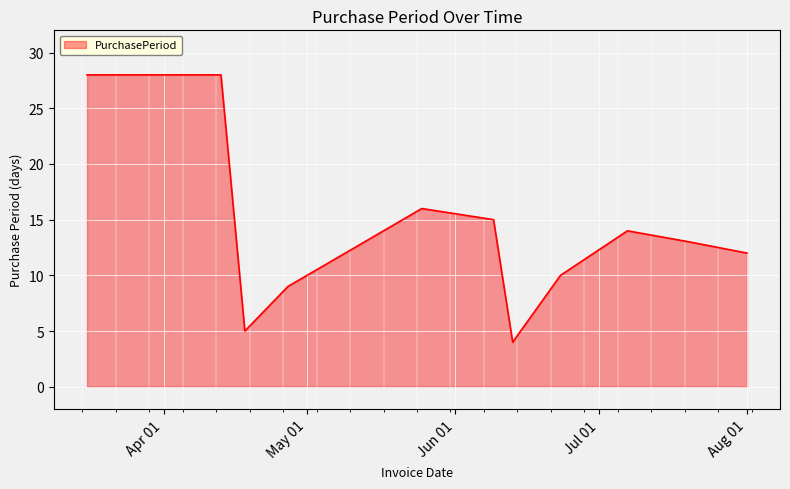

What is the difference between the maximum and minimum values?

24